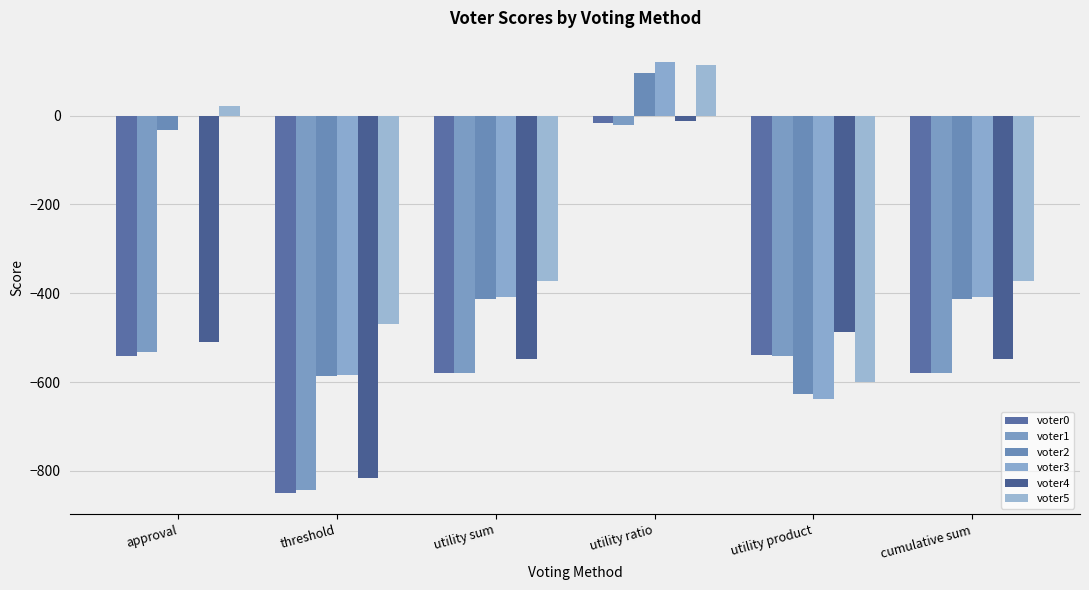

What is the difference between the voter3 values at utility sum and threshold?

176